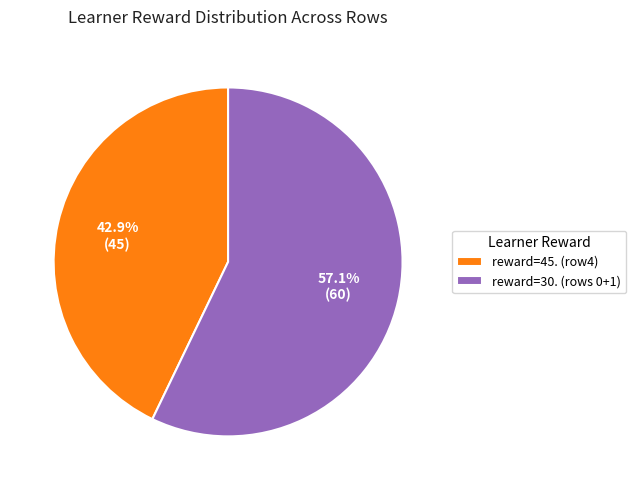

Which has a higher value, reward=45. (row4) or reward=30. (rows 0+1)?

reward=30. (rows 0+1)